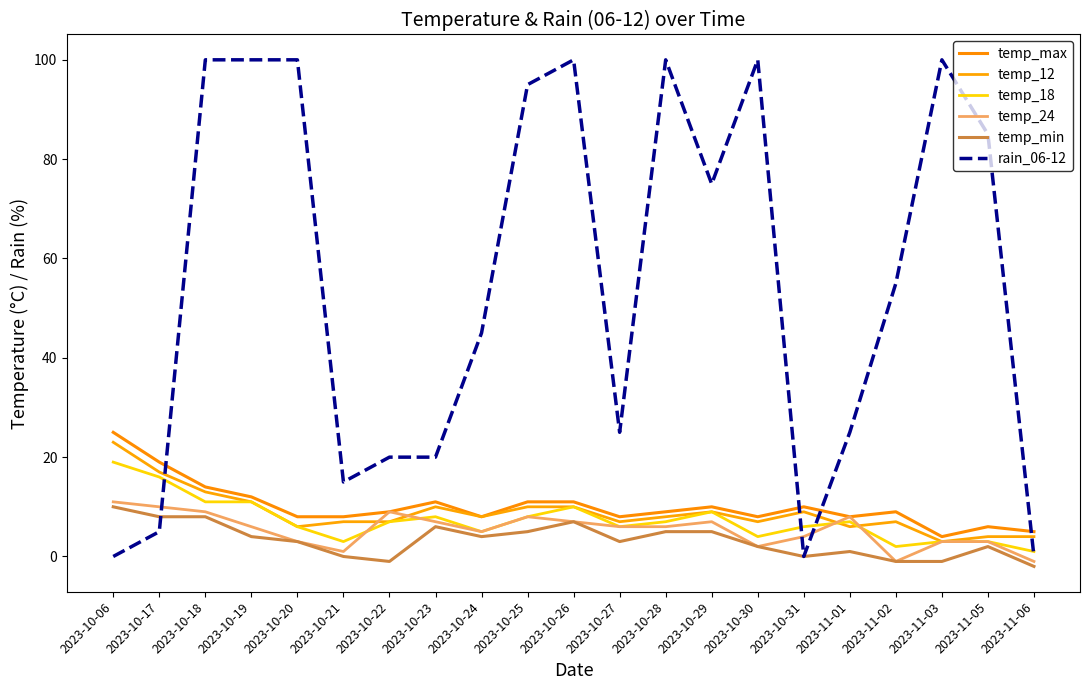

How many data points in temp_max are less than 9?

9